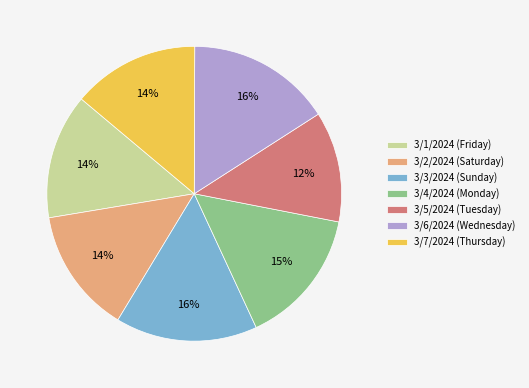

What is the smallest slice in the pie chart?

3/5/2024 (Tuesday)